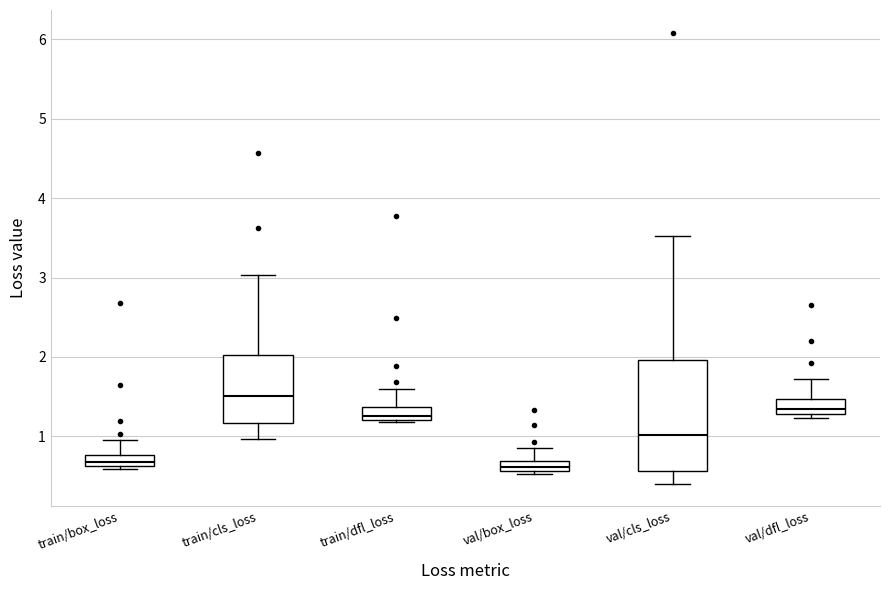

Where does the upper whisker of the box for val/cls_loss end on the y-axis? The values are not printed on the chart, so give them approximately, as read against the axis.

3.5